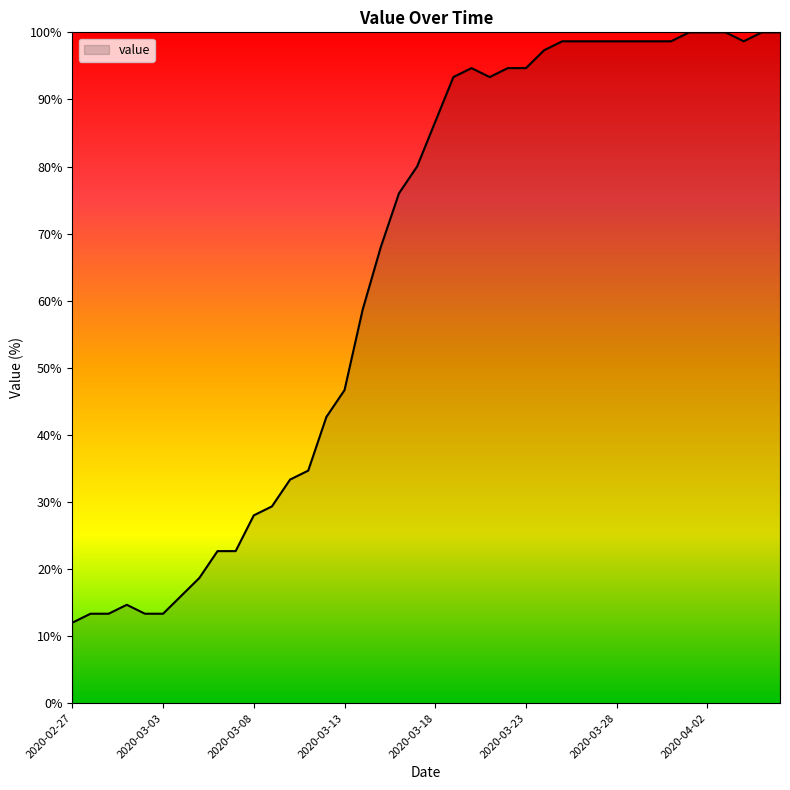

What is the smallest value displayed?

12.0